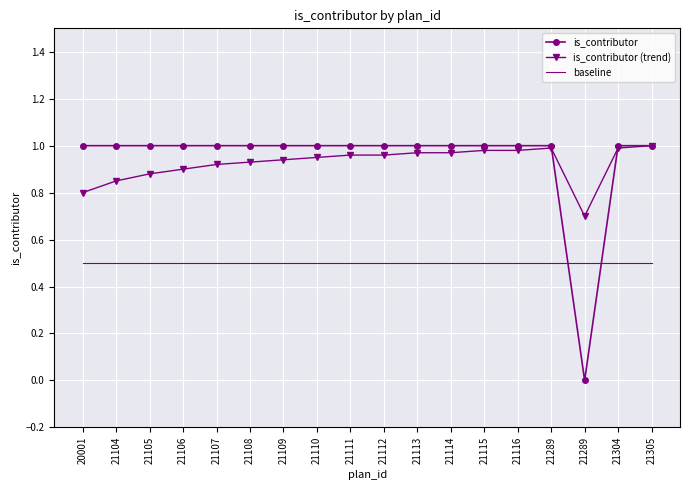

What are all the series names shown in the legend?

is_contributor, is_contributor (trend), baseline